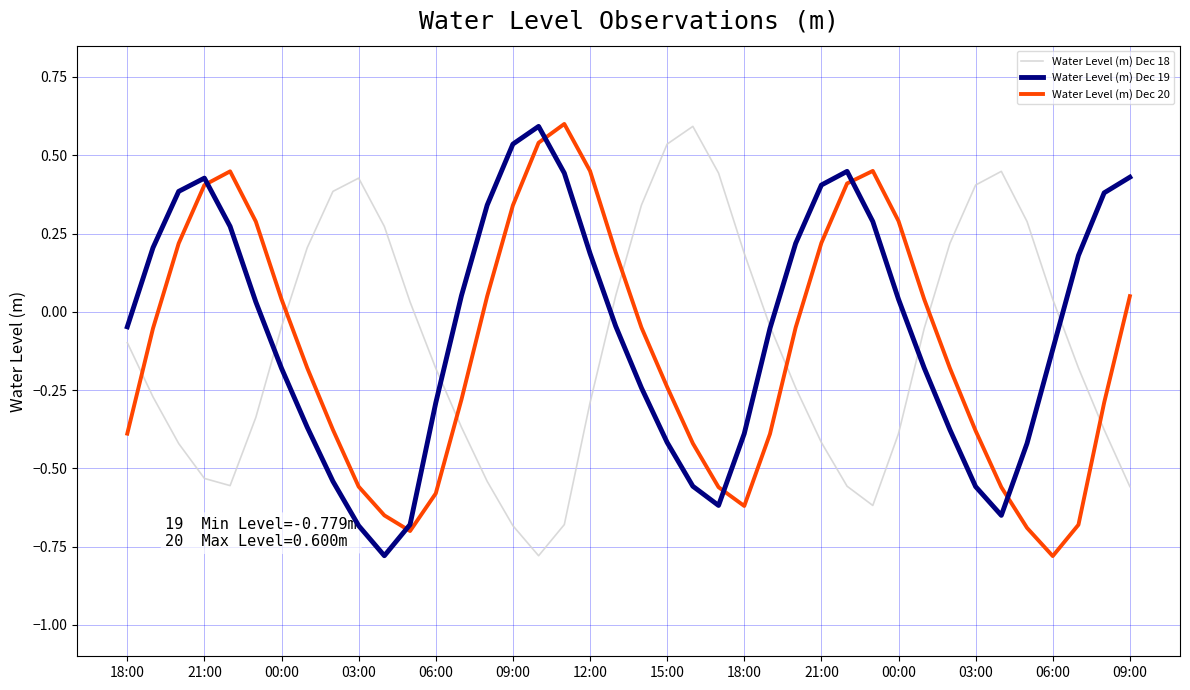

How many interior local peaks does the Water Level (m) Dec 19 series have?

3